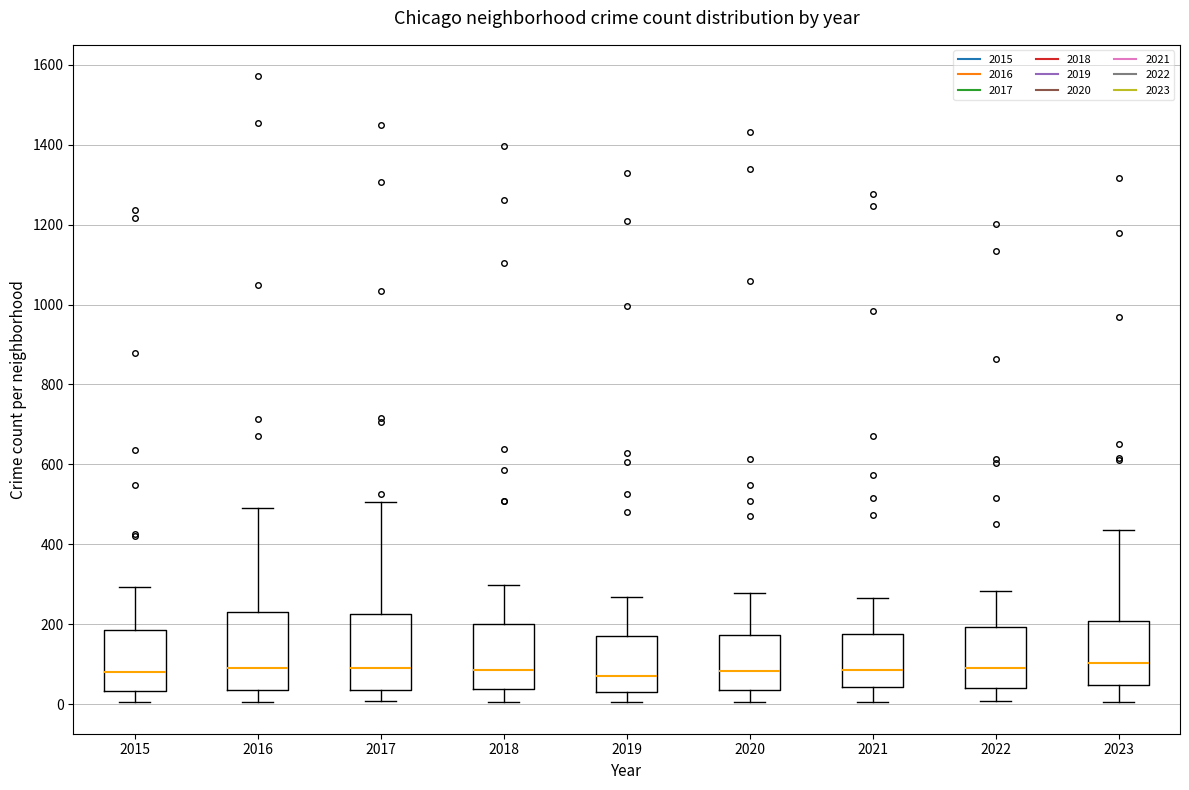

Reading left to right, transcribe this box plot: for each box, give where its median line is, the range the box spans, and where its two whiskers end, as read against the y-axis. The values are not printed on the chart, so give them approximately, as read against the axis.

2015: median 80, box 40 to 180, whiskers 0 to 300
2016: median 100, box 40 to 240, whiskers 0 to 500
2017: median 100, box 40 to 220, whiskers 0 to 500
2018: median 80, box 40 to 200, whiskers 0 to 300
2019: median 80, box 20 to 180, whiskers 0 to 260
2020: median 80, box 40 to 180, whiskers 0 to 280
2021: median 80, box 40 to 180, whiskers 0 to 260
2022: median 80, box 40 to 200, whiskers 0 to 280
2023: median 100, box 40 to 200, whiskers 0 to 440